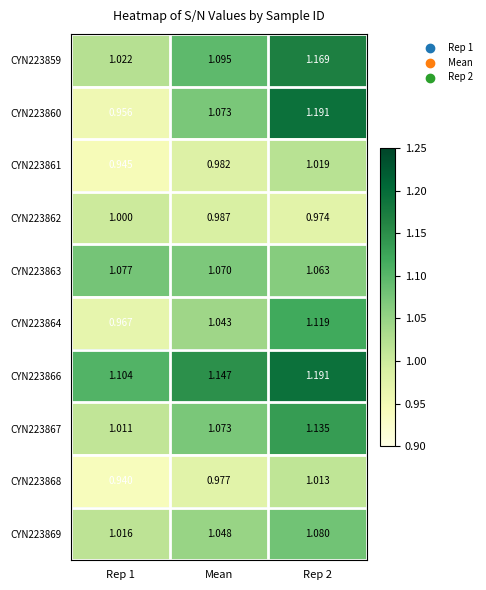

Where does the CYN223860 series first go above 1?

Mean